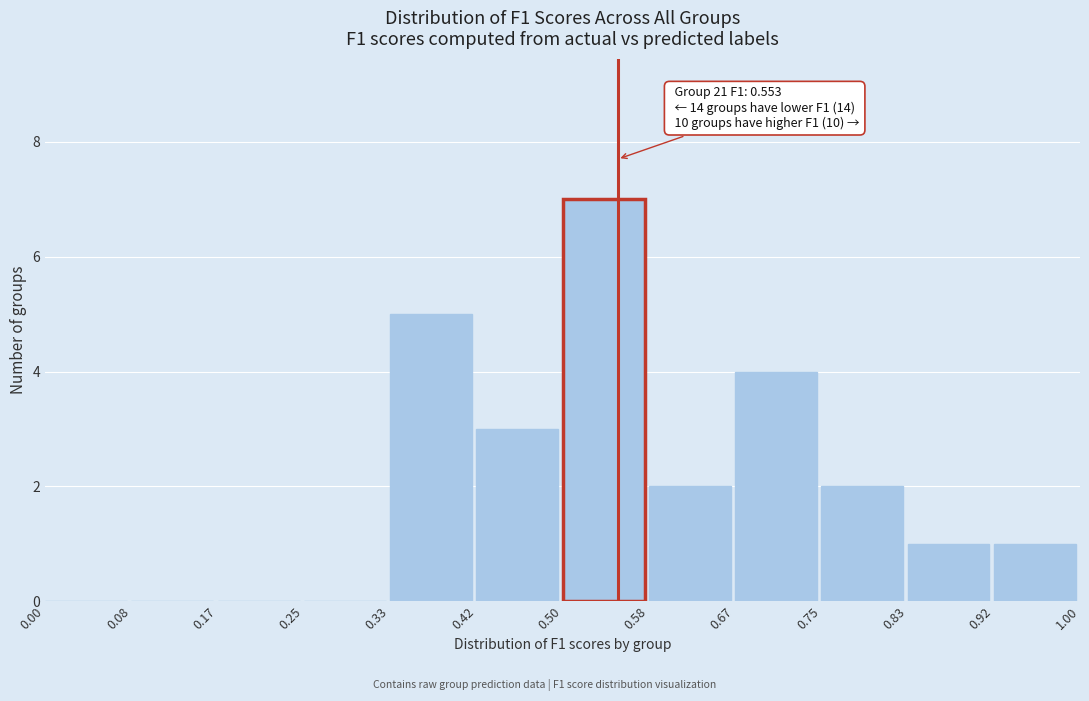

Which range on the x-axis has the tallest bar?

0.50 to 0.58